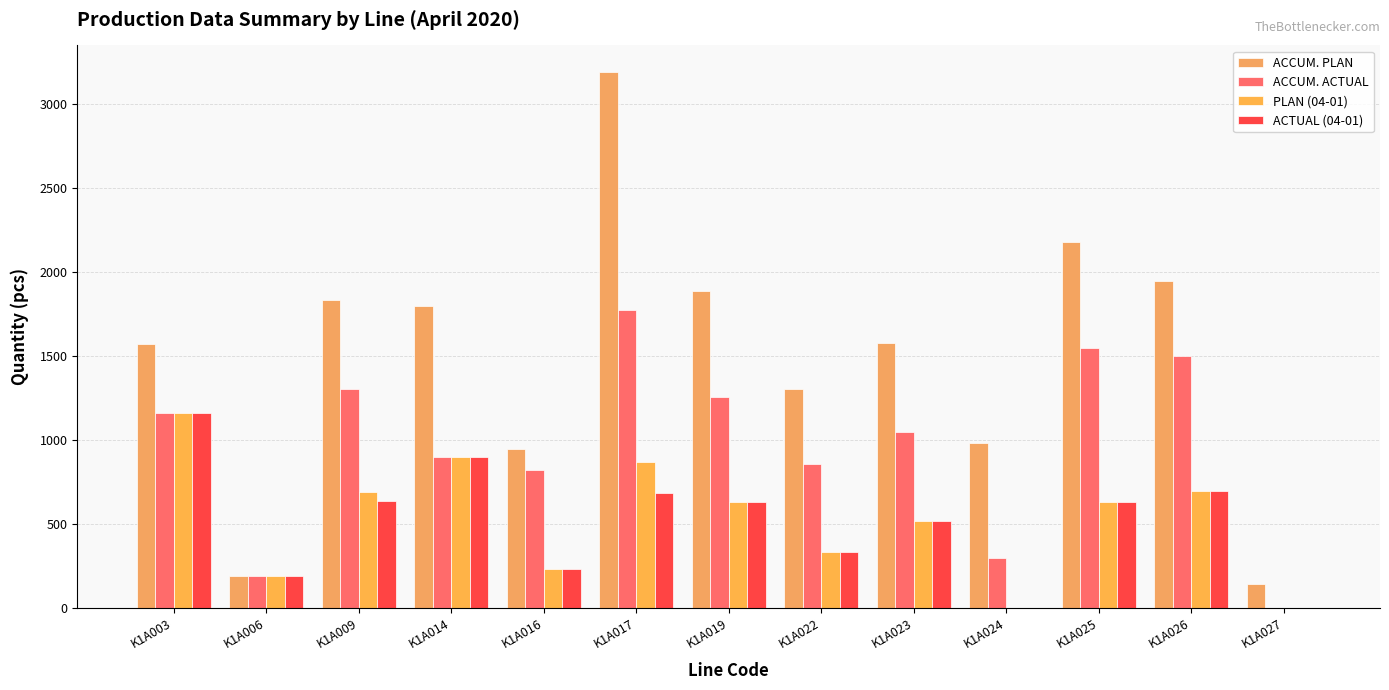

How many categories are shown in the chart?

13